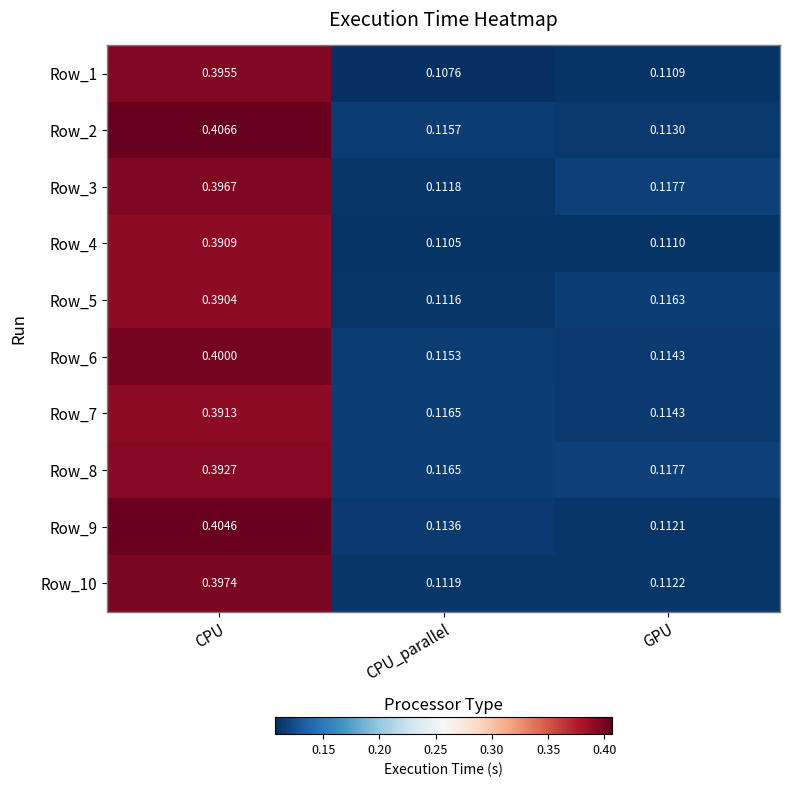

At which category is the sum across all series the highest?

CPU